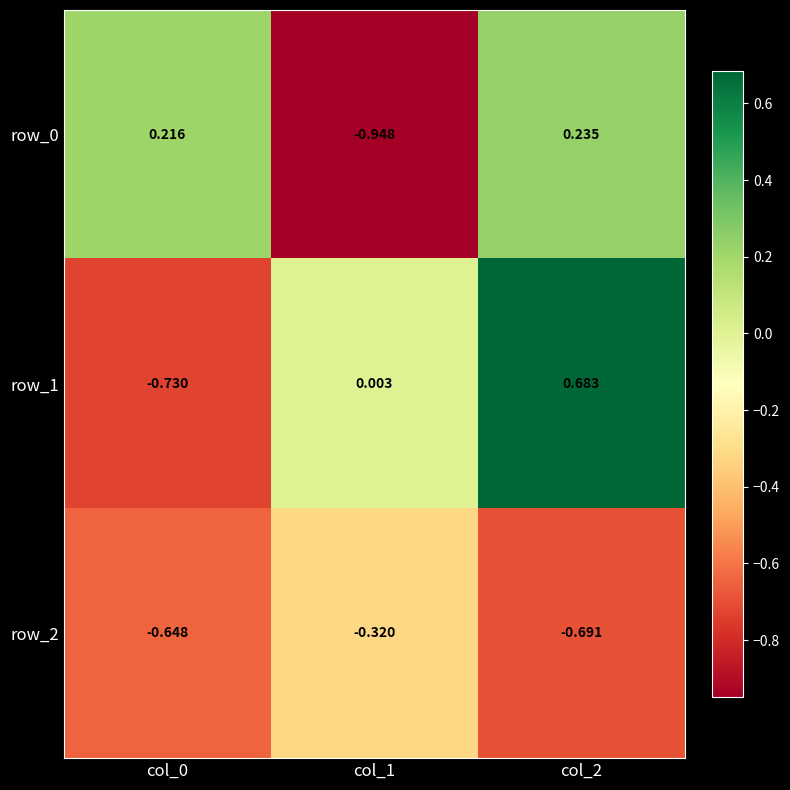

Is the value of row_1 at col_2 greater than the value of row_2 at col_1?

Yes